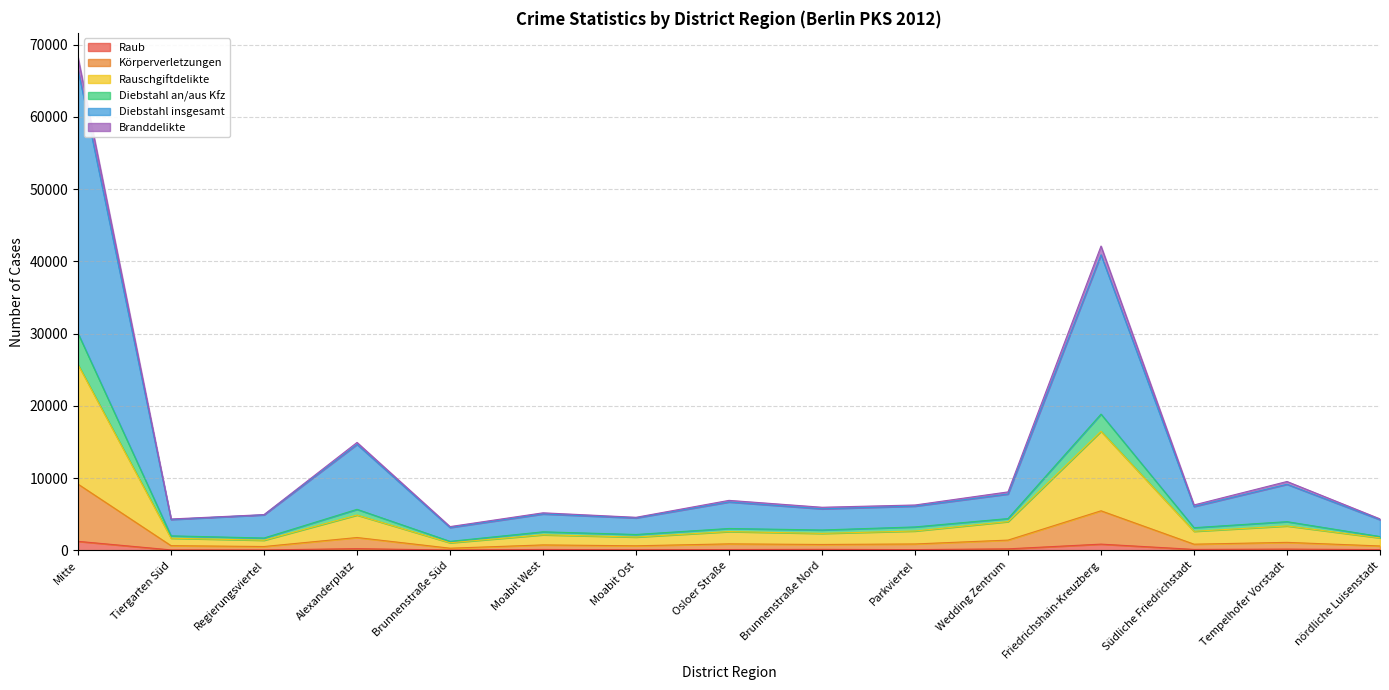

Is it true that Raub equals 395 at Alexanderplatz?

False